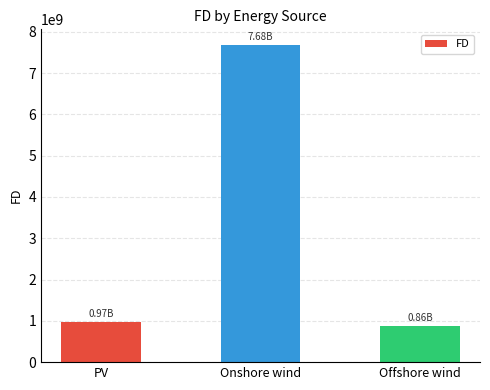

Are the bars horizontal?

No